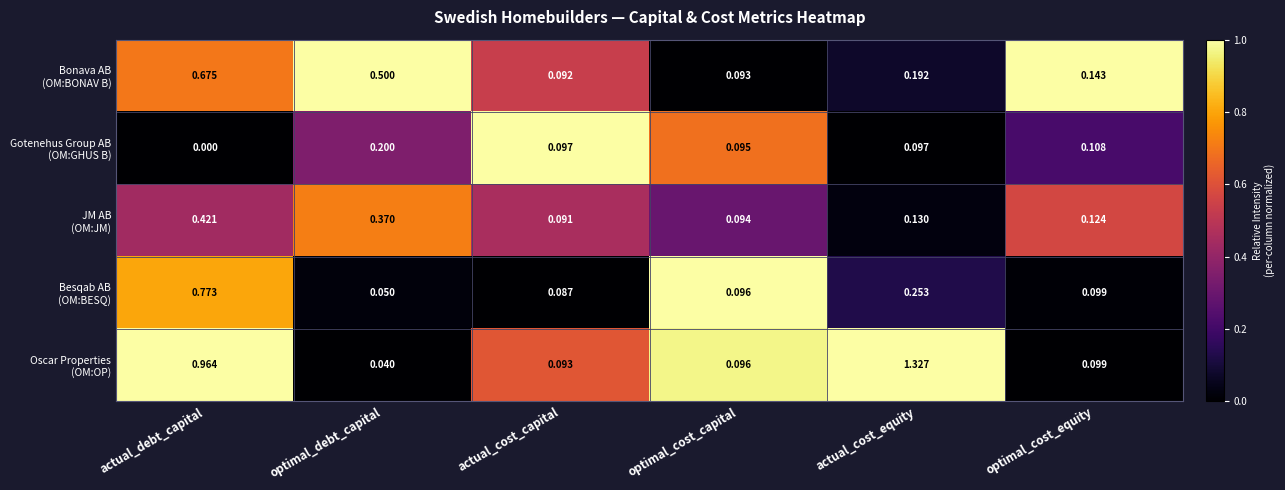

At how many categories does at least one series exceed 0?

6